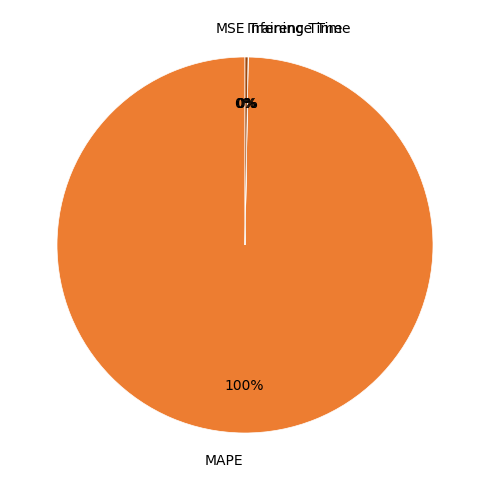

The MAPE slice represents 100% of the pie. True or false?

True